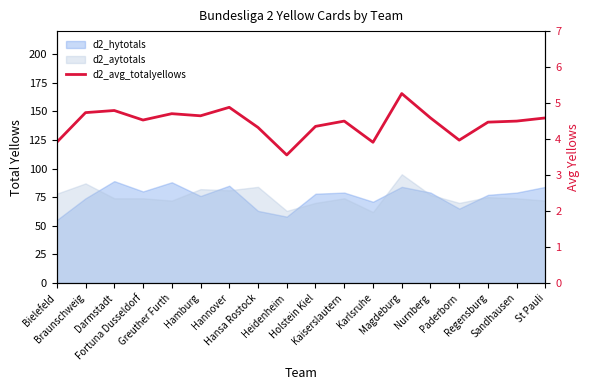

Reading left to right, transcribe all the data shown in this chart.

Bielefeld=3.9	Braunschweig=4.7	Darmstadt=4.8	Fortuna Dusseldorf=4.5	Greuther Furth=4.7	Hamburg=4.6	Hannover=4.9	Hansa Rostock=4.3	Heidenheim=3.6	Holstein Kiel=4.4	Kaiserslautern=4.5	Karlsruhe=3.9	Magdeburg=5.3	Nurnberg=4.6	Paderborn=4.0	Regensburg=4.5	Sandhausen=4.5	St Pauli=4.6